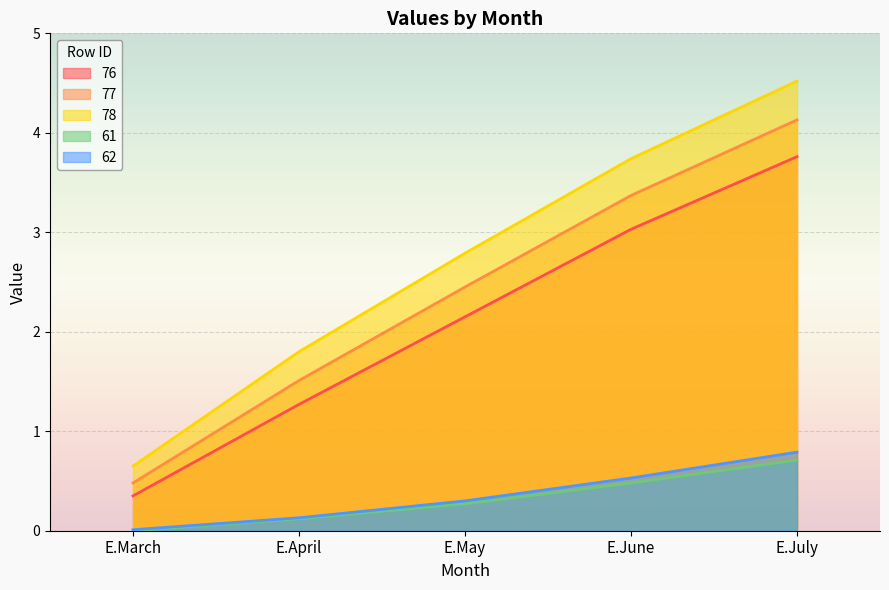

What is the value of the 62 point at the 2nd from the left?

0.1